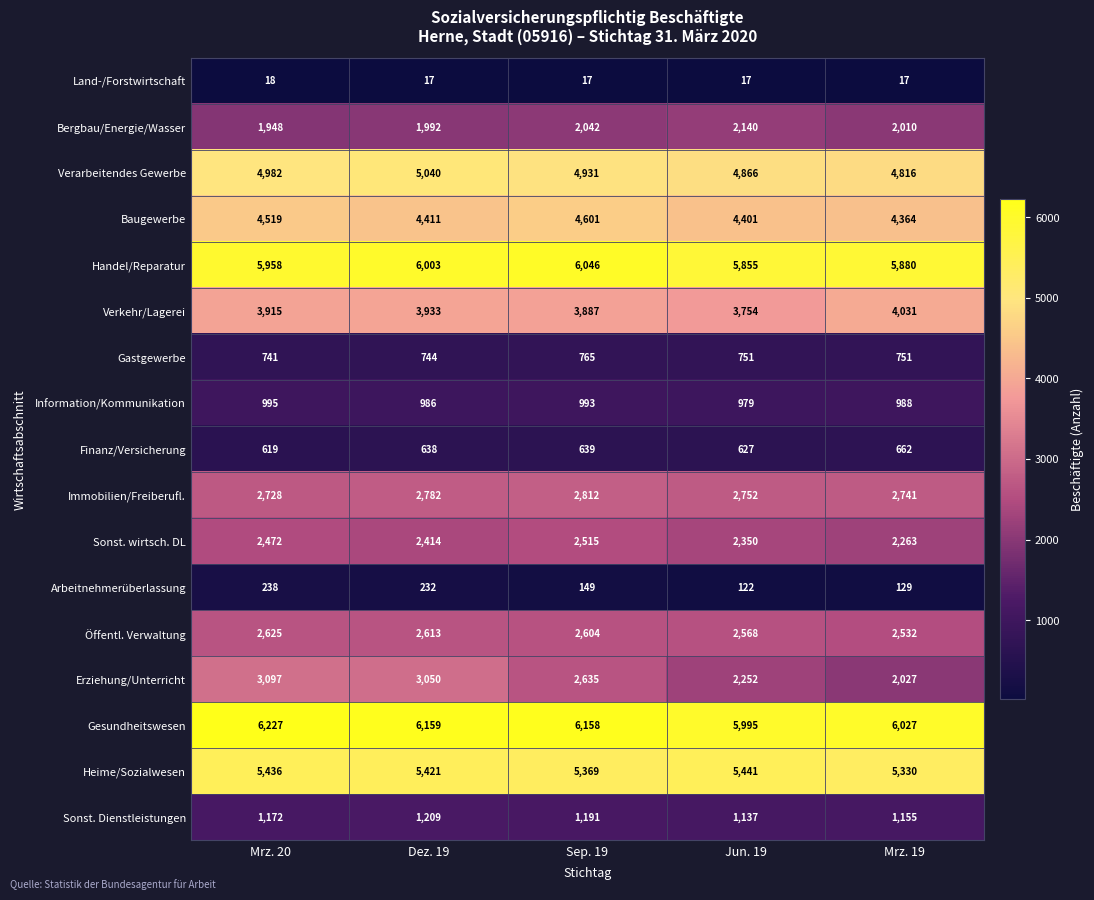

Which series has the largest range (max minus min)?

Erziehung/Unterricht